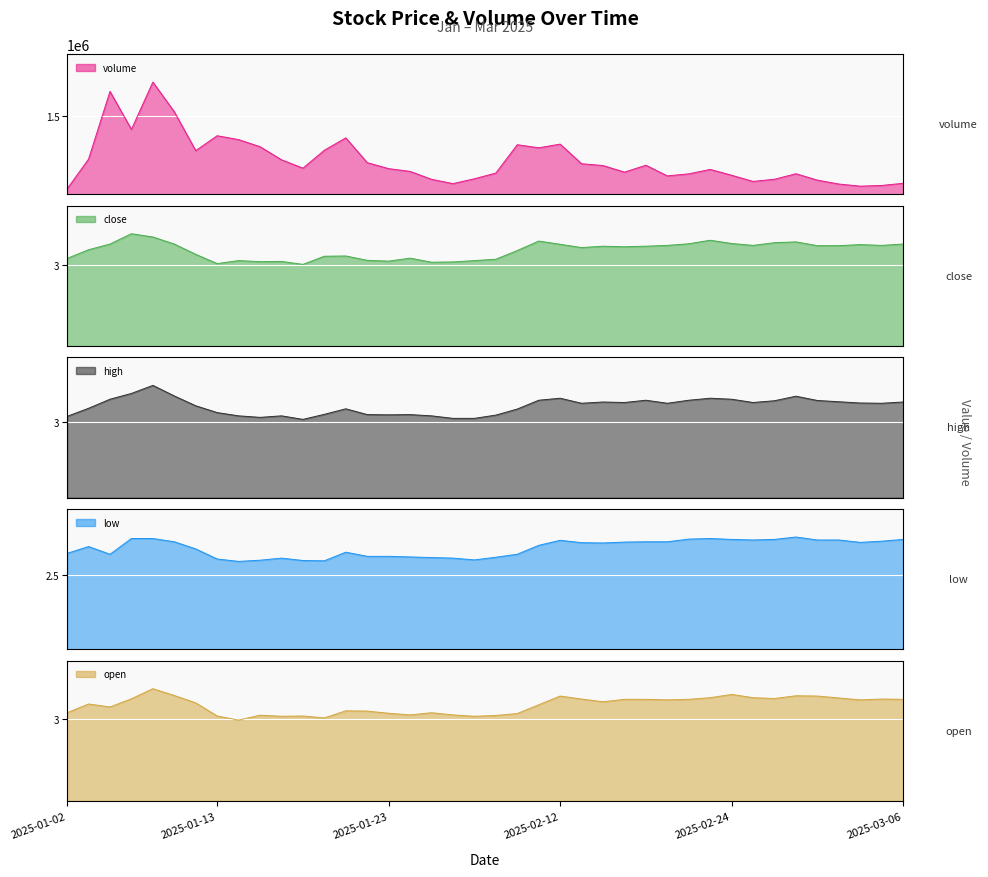

List the labels in order of high value, largest first.

2025-01-08, 2025-01-07, 2025-01-09, 2025-02-27, 2025-02-12, 2025-02-21, 2025-01-06, 2025-02-24, 2025-02-11, 2025-02-18, 2025-02-20, 2025-02-28, 2025-02-26, 2025-03-03, 2025-02-14, 2025-03-06, 2025-02-17, 2025-02-25, 2025-03-04, 2025-02-13, 2025-02-19, 2025-03-05, 2025-01-10, 2025-01-03, 2025-01-21, 2025-02-10, 2025-01-13, 2025-01-20, 2025-01-22, 2025-01-24, 2025-01-23, 2025-02-07, 2025-01-14, 2025-01-16, 2025-01-27, 2025-01-02, 2025-01-15, 2025-02-05, 2025-02-06, 2025-01-17